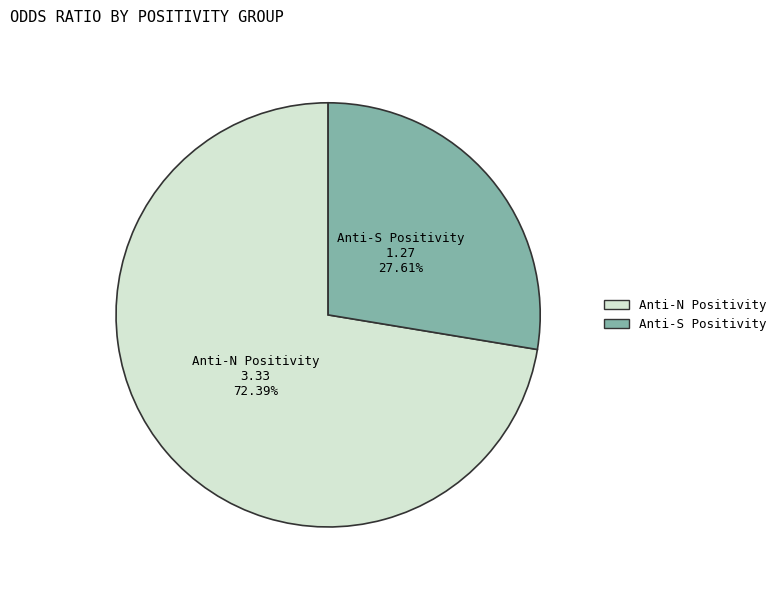

Count the number of slices in the pie.

2